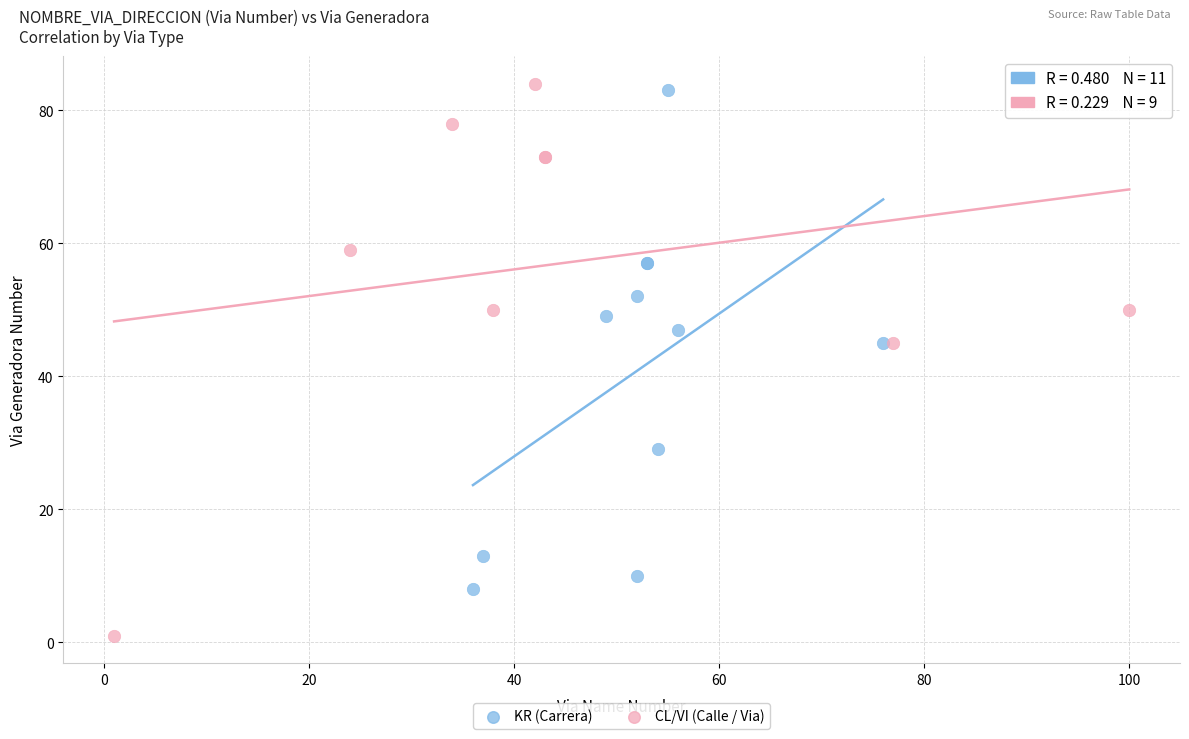

What are all the series names shown in the legend?

KR (Carrera), CL/VI (Calle / Via)